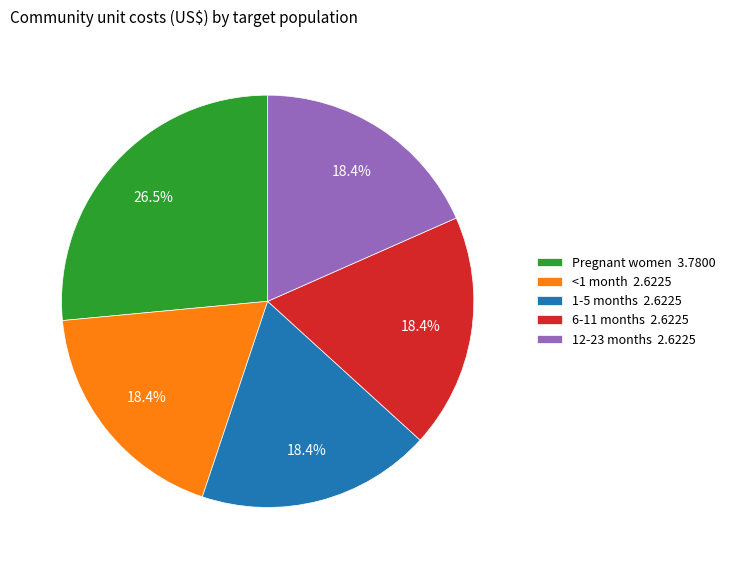

Between 12-23 months 2.6225 and Pregnant women 3.7800, which is larger?

Pregnant women 3.7800